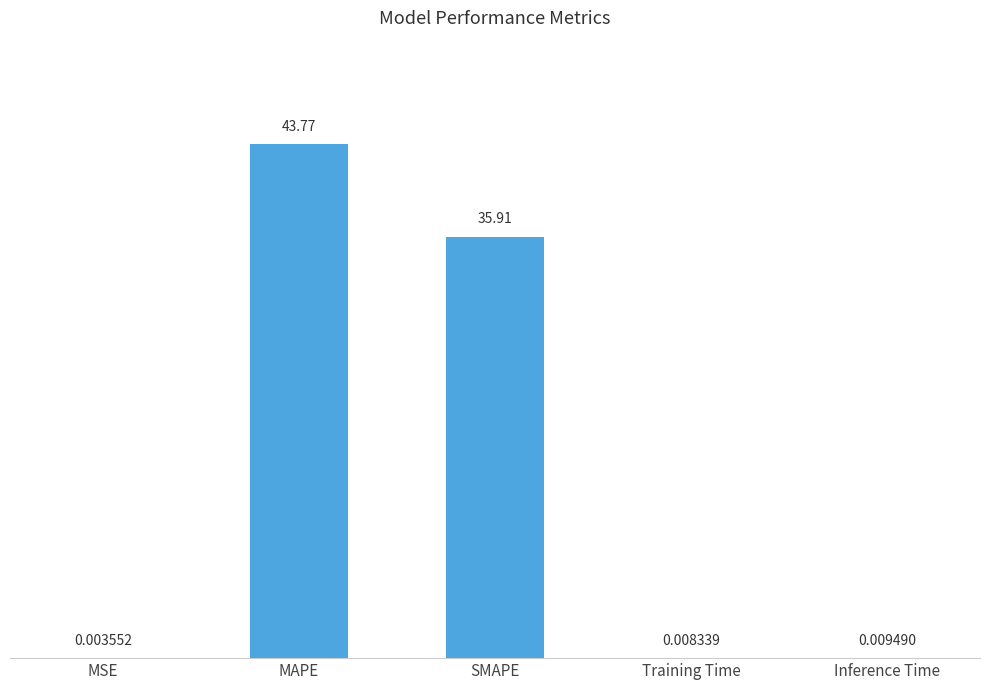

What is the maximum value shown in the chart?

43.8